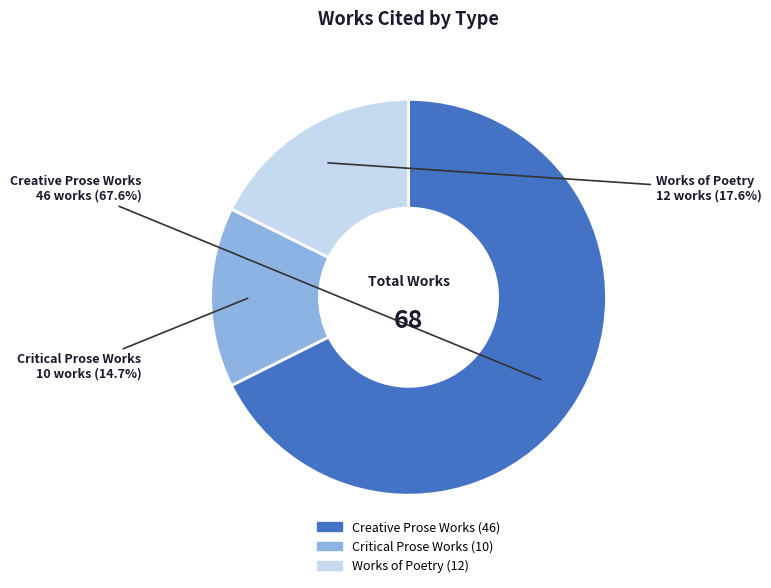

What is the largest slice in the pie chart?

Creative Prose Works